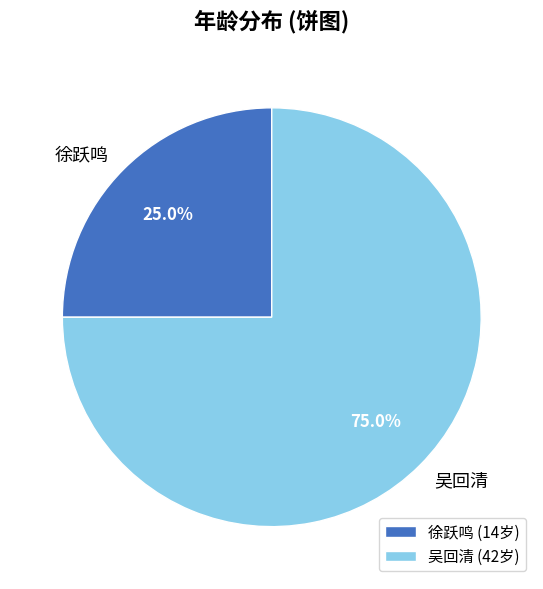

To the nearest percent, what percentage of the pie is 吴回清?

75%